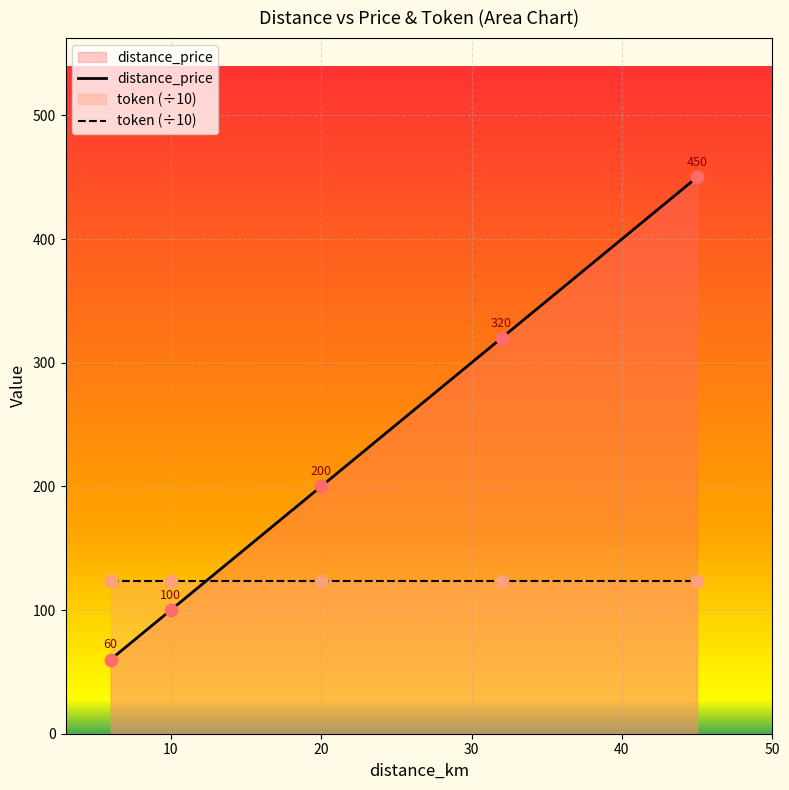

What are all the series names shown in the legend?

distance_price, token (÷10)